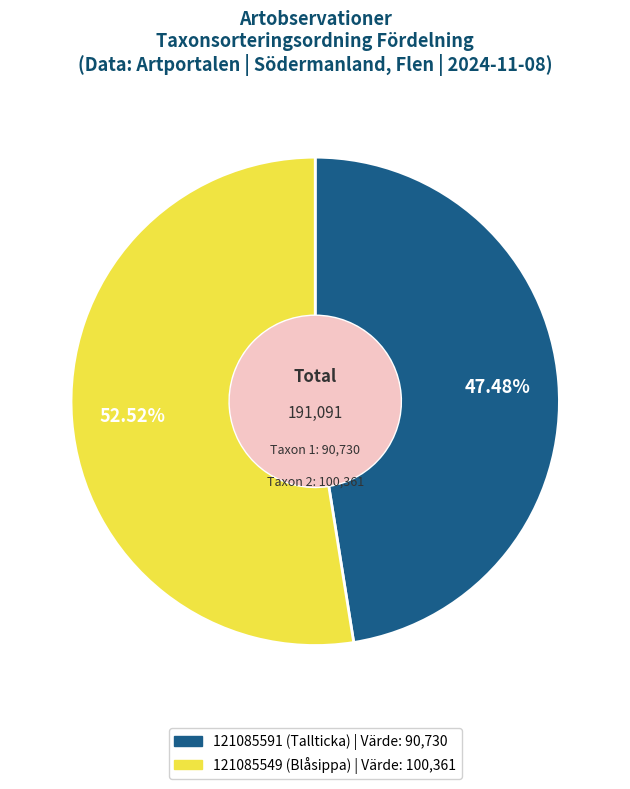

What percentage is NOT represented by 121085549 (Blåsippa)?

47.5%